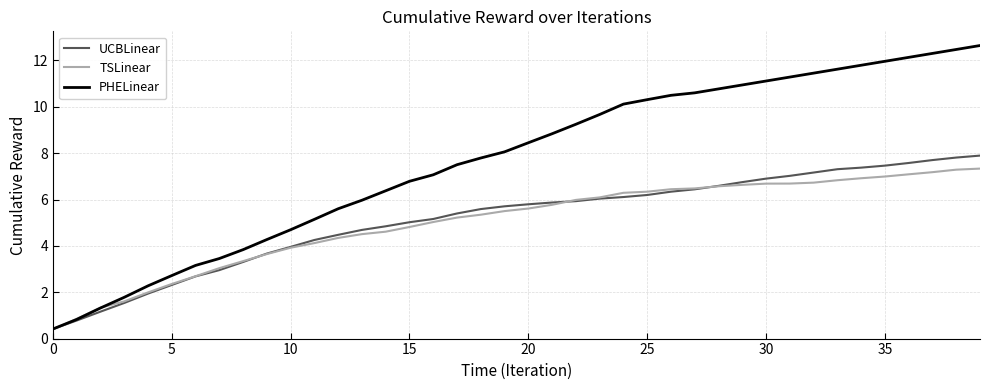

What is the highest value of the PHELinear series?

12.6